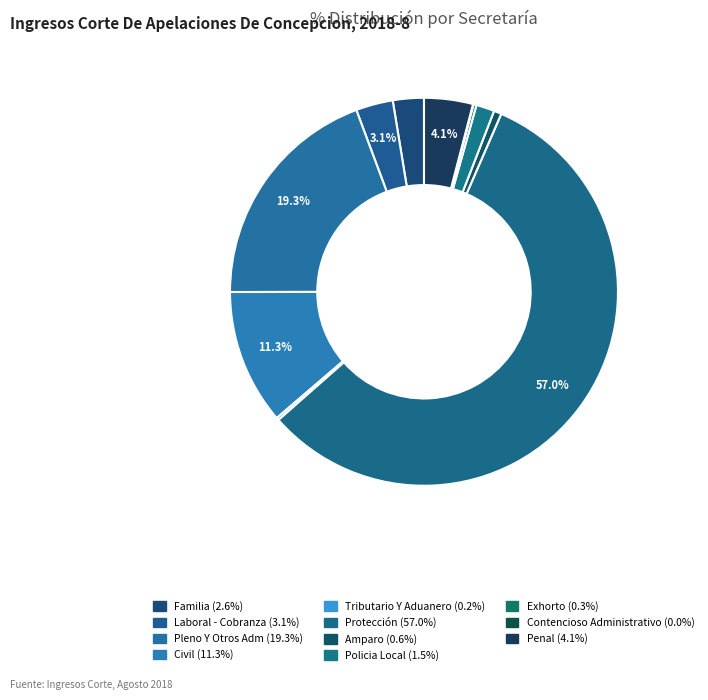

Approximately how many times larger is the value at Pleno Y Otros Adm compared to Contencioso Administrativo?

457.0